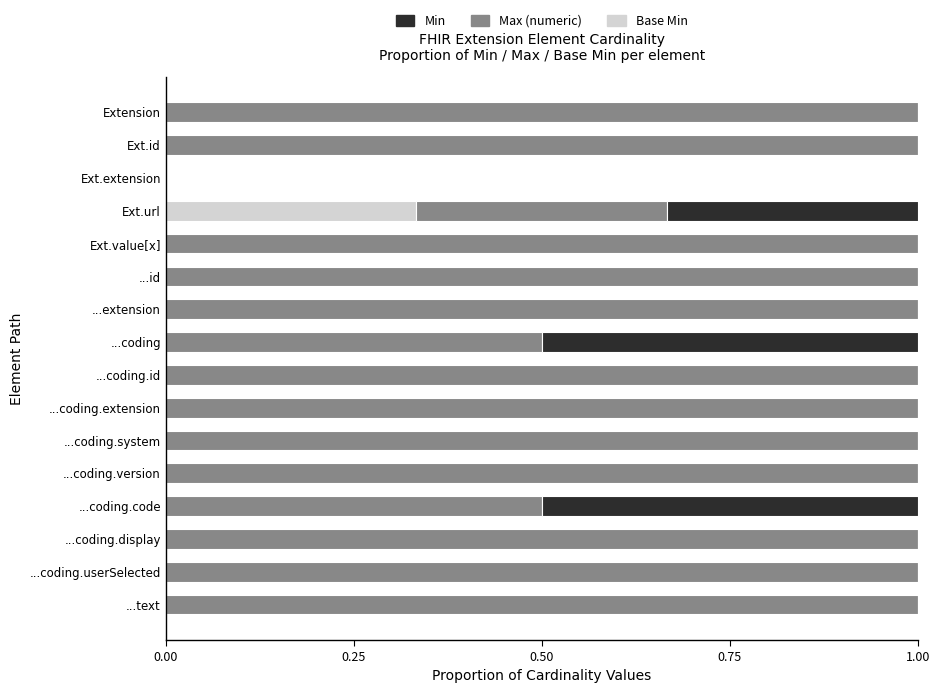

What is the total value across all series at ...coding.userSelected?

1.0